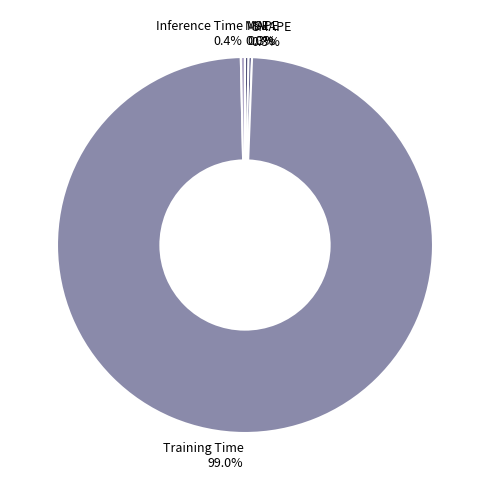

Is there any slice that represents more than half of the pie?

Yes